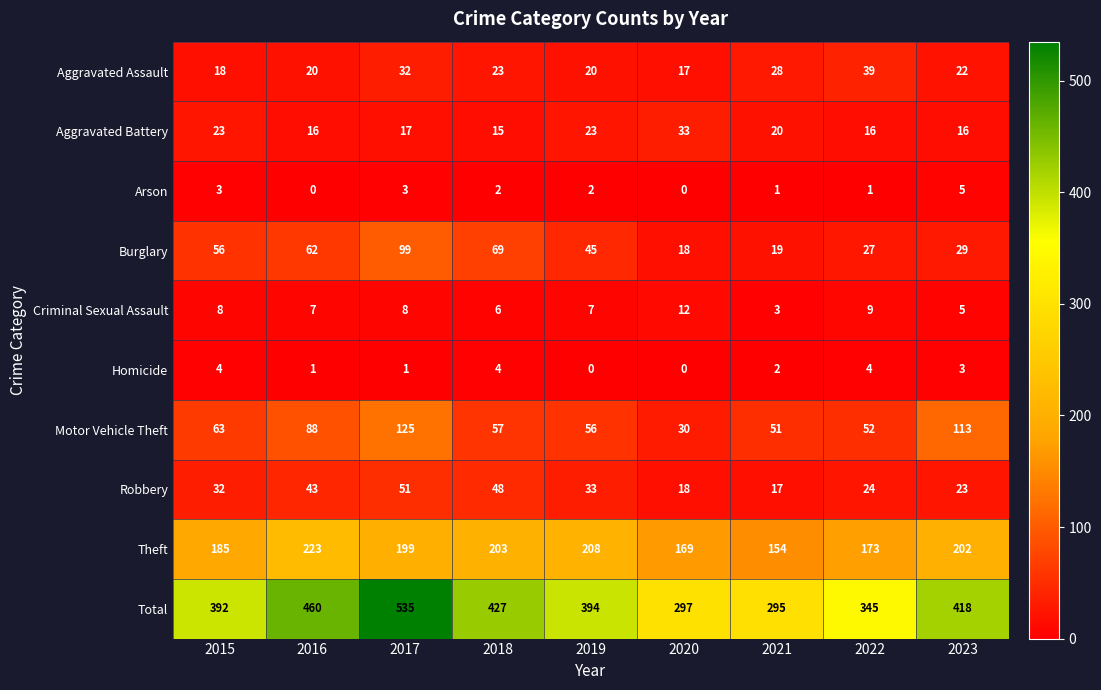

What is the difference between the second highest and minimum values in the Theft series?

54